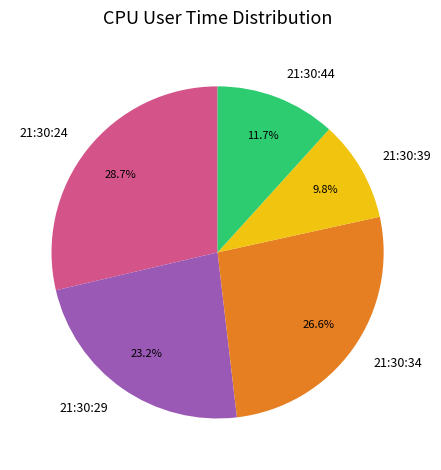

How many slices are in this pie chart?

5